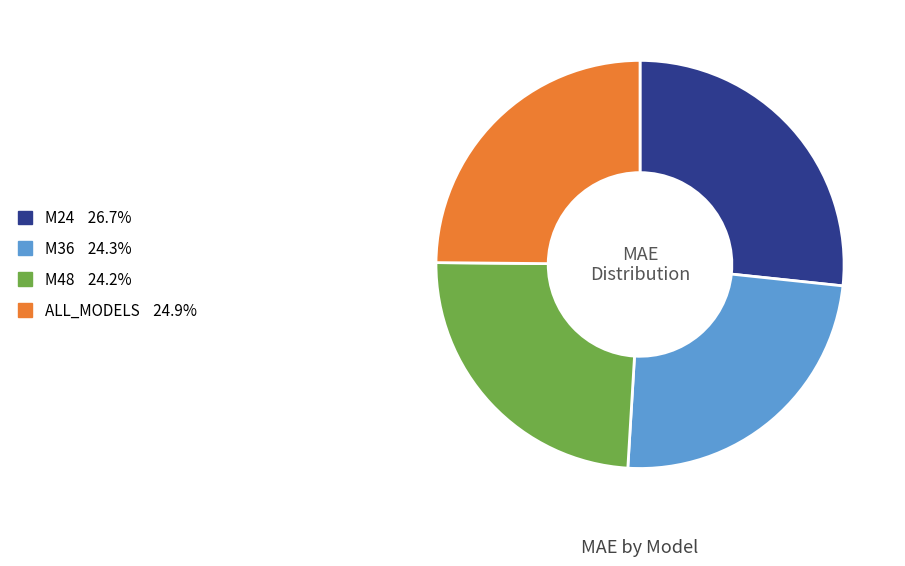

Is M24 the majority of the pie?

No